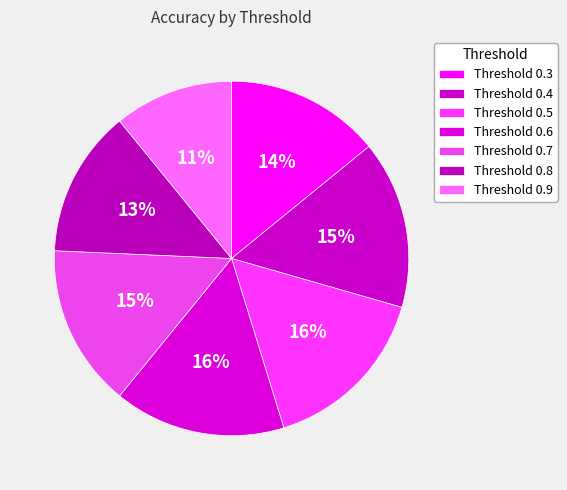

How many slices are in this pie chart?

7